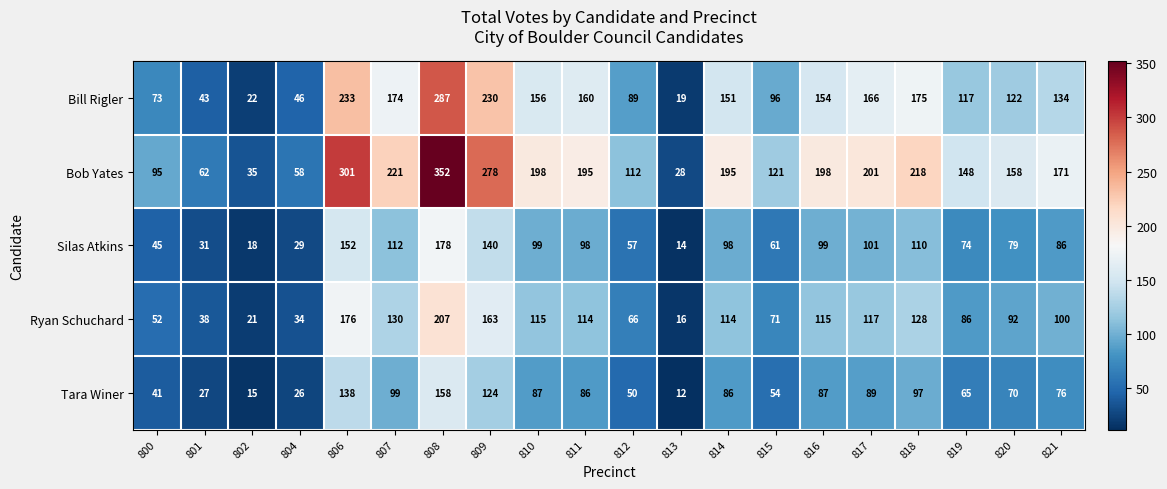

The value of Tara Winer at 809 is 216. True or false?

False